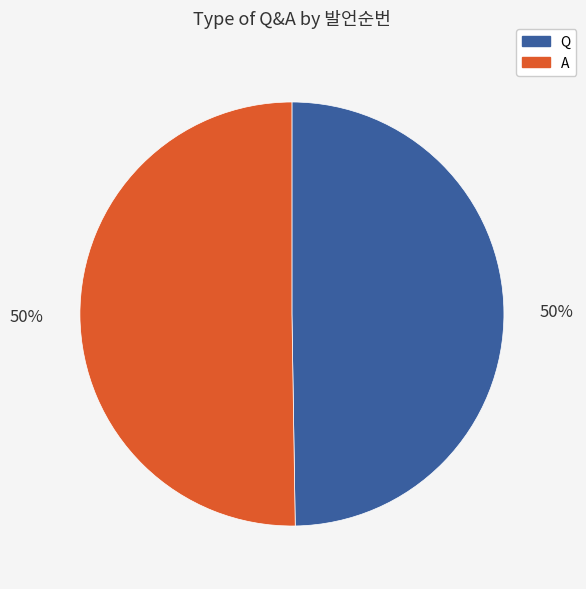

True or false: Q accounts for 50% of the total.

True